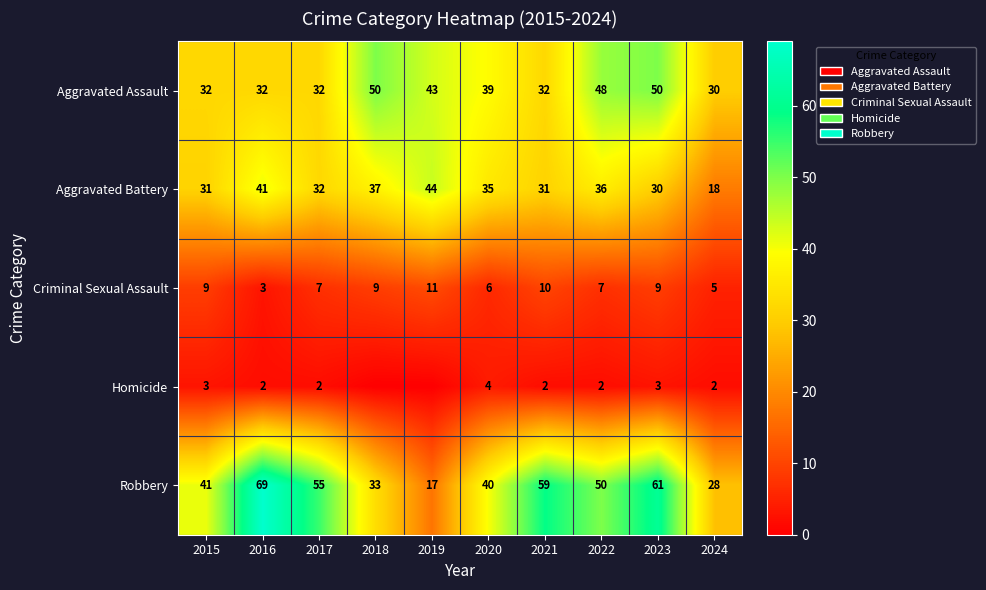

What is the sum of all Aggravated Assault values?

388